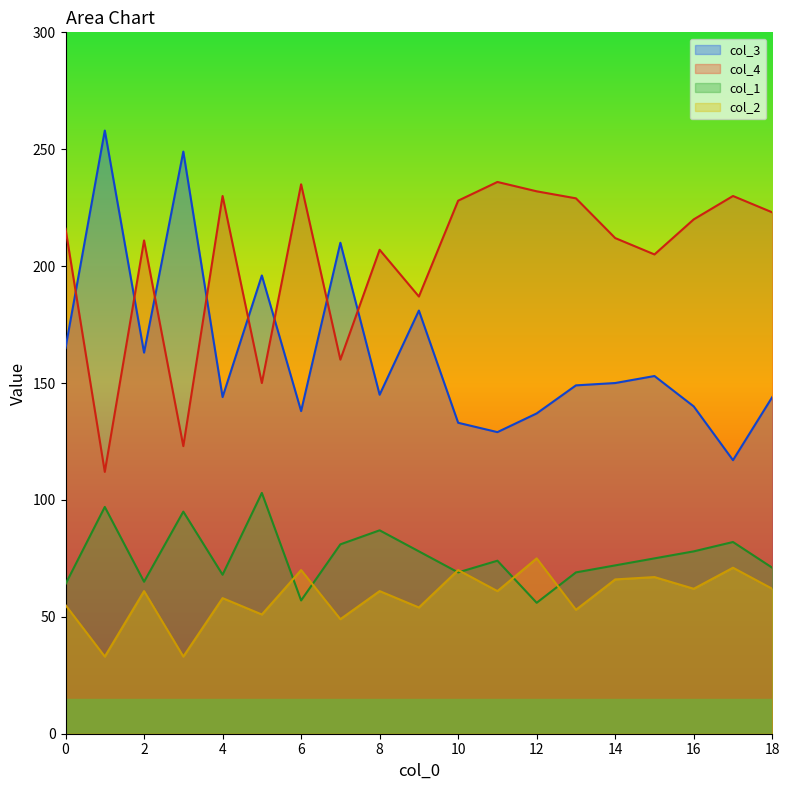

What is the value of the col_3 point at the 12th from the left?

129